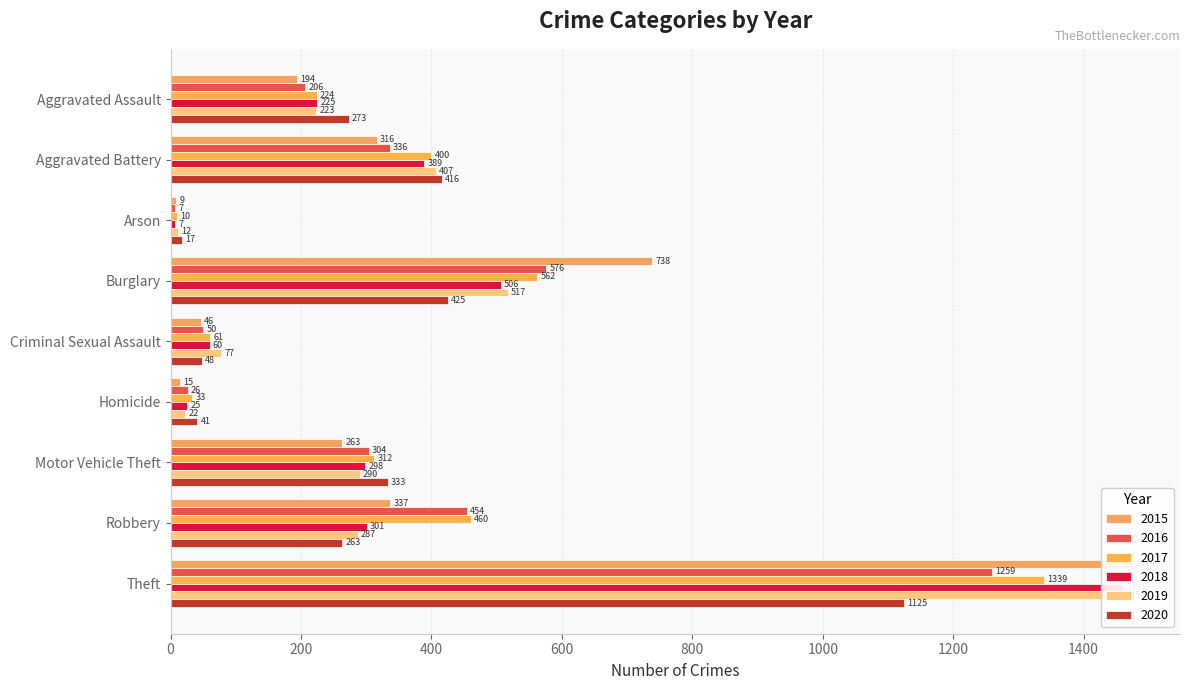

Does the chart contain stacked bars?

No